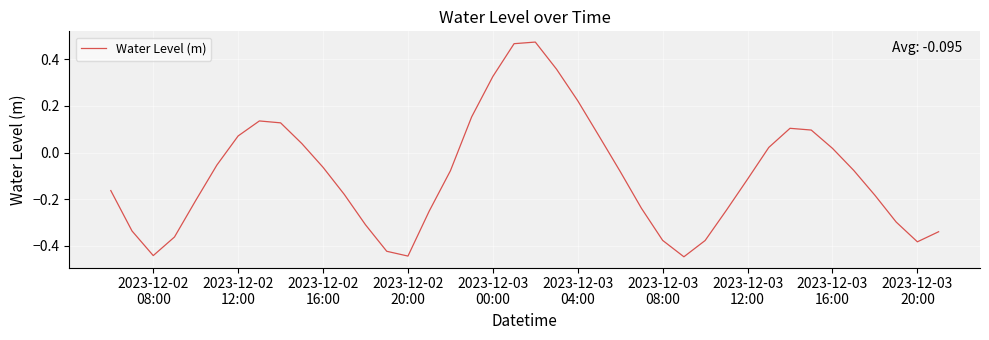

What is the difference between the maximum and minimum values?

0.9